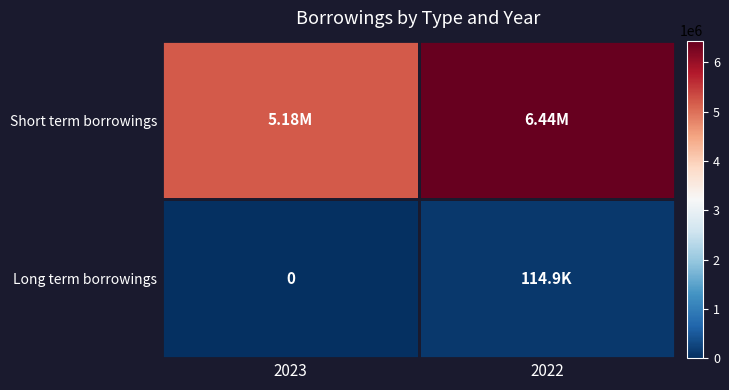

List the labels in order of Long term borrowings value, largest first.

2022, 2023